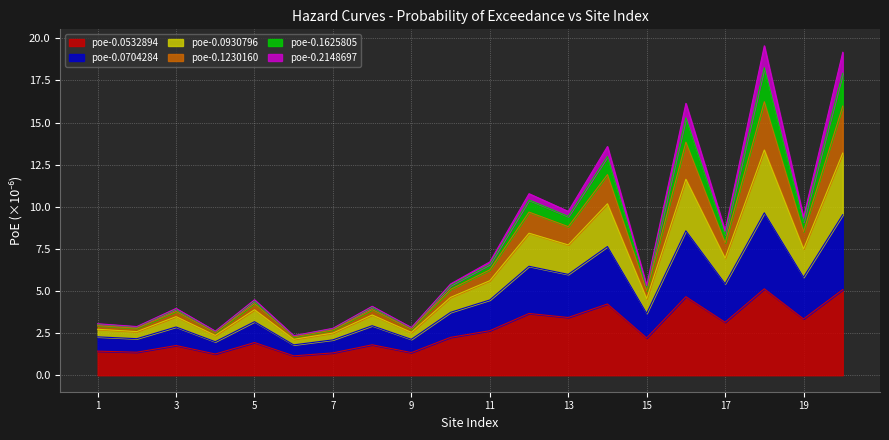

Where is the first local minimum for poe-0.0704284?

2